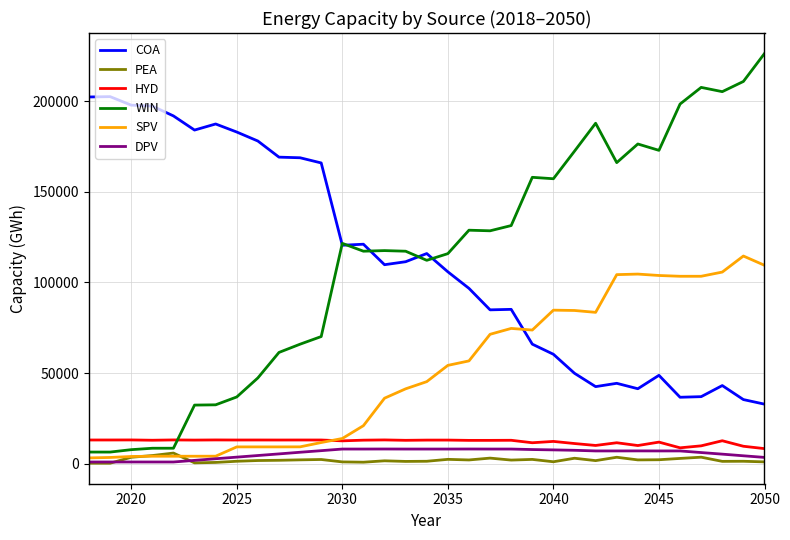

True or false: HYD and PEA intersect in this chart.

False